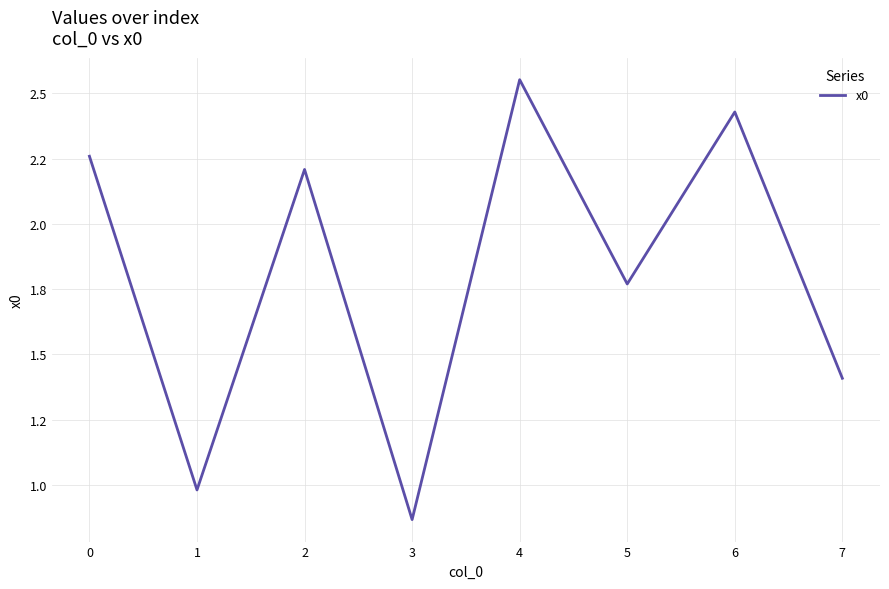

Reading left to right, what are all the values shown in this chart?

2.3	1.0	2.2	0.9	2.6	1.8	2.4	1.4